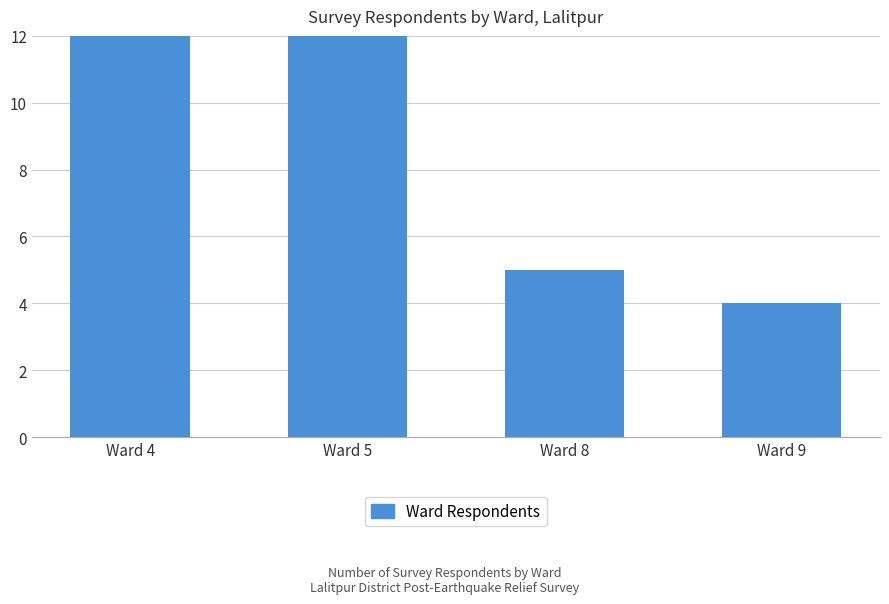

The chart shows a value of 5 at Ward 8. True or false?

True